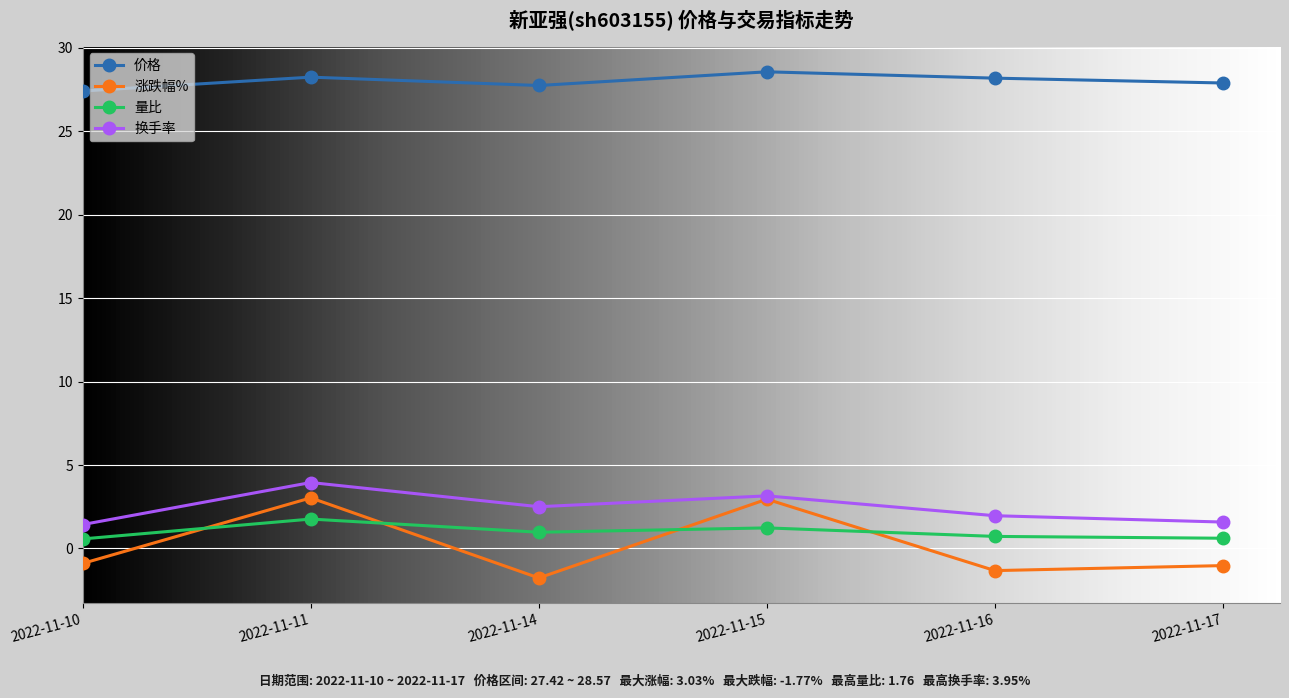

What is the difference between the highest and lowest values at 2022-11-11?

26.5